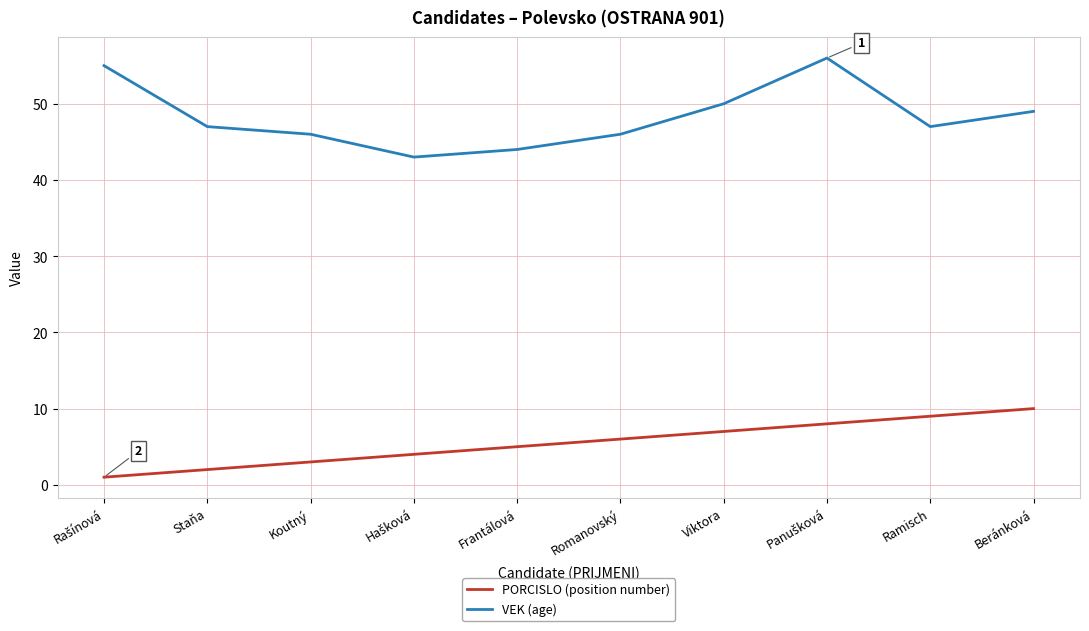

Which series has the largest total across all categories?

VEK (age)